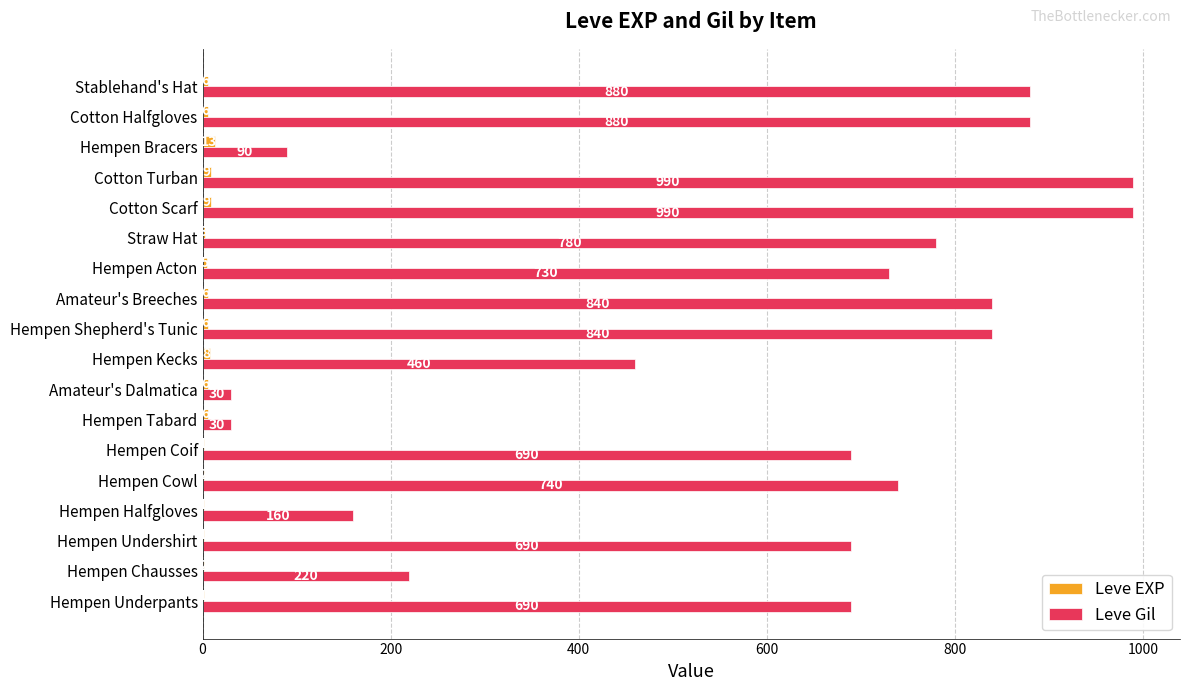

Is the value of Leve Gil at Hempen Halfgloves greater than the value of Leve EXP at Straw Hat?

Yes